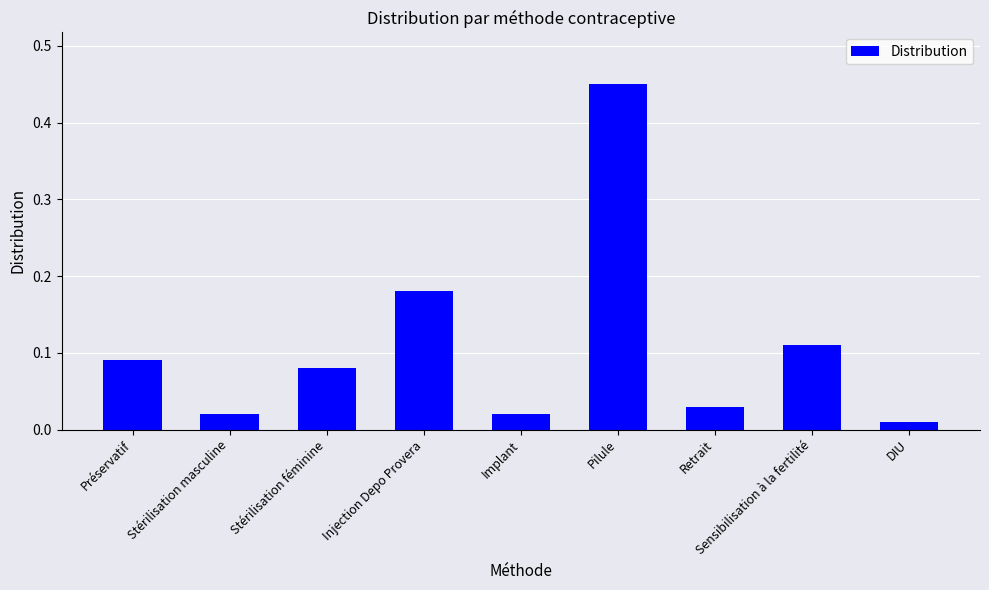

Are the bars horizontal?

No